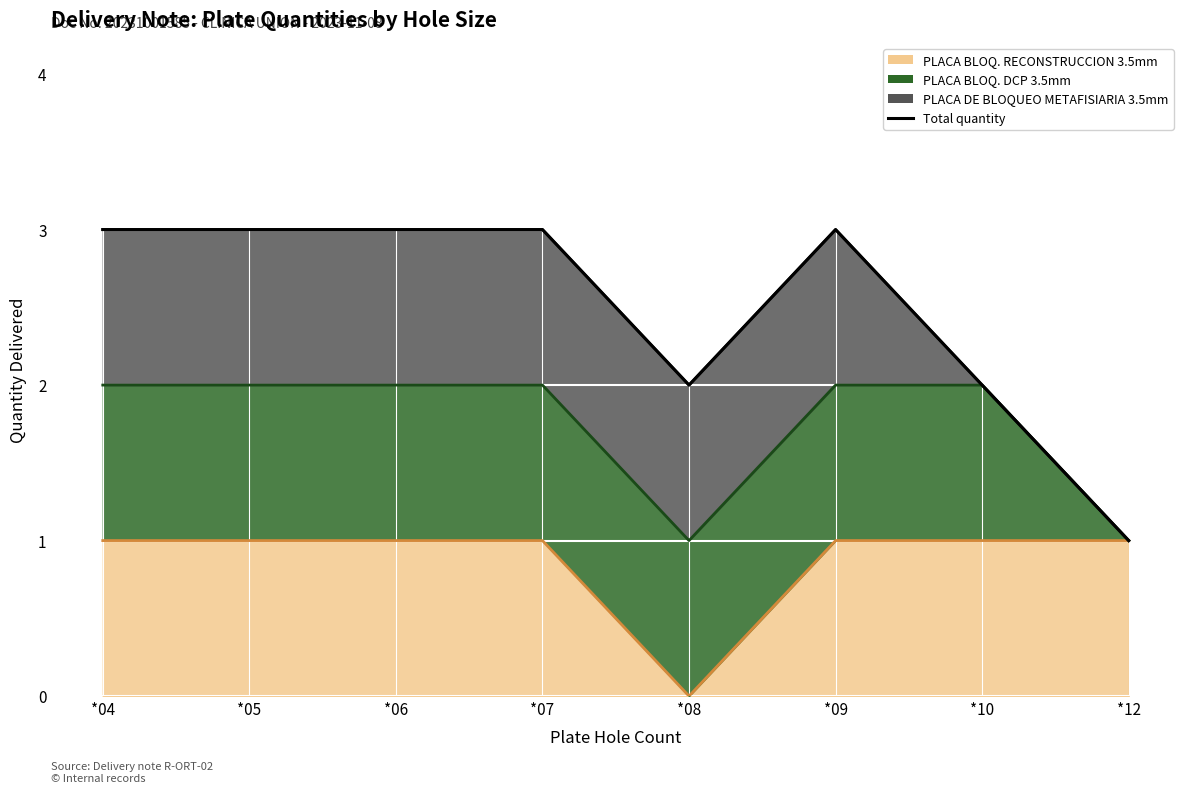

What is the difference between the values at *12 and *07?

2